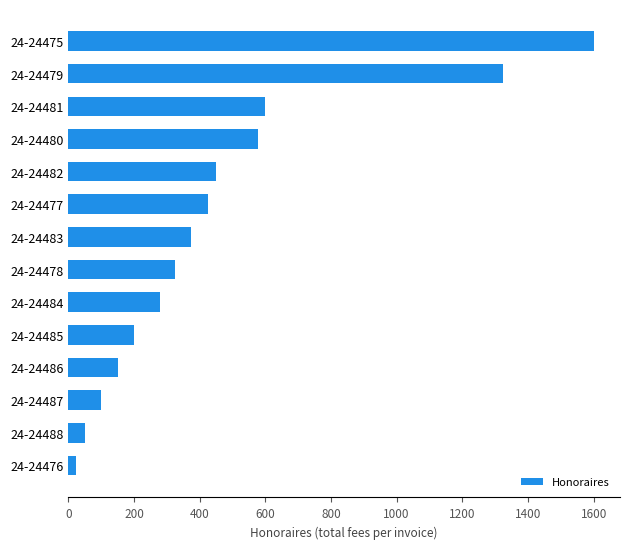

What is the average value?

463.0